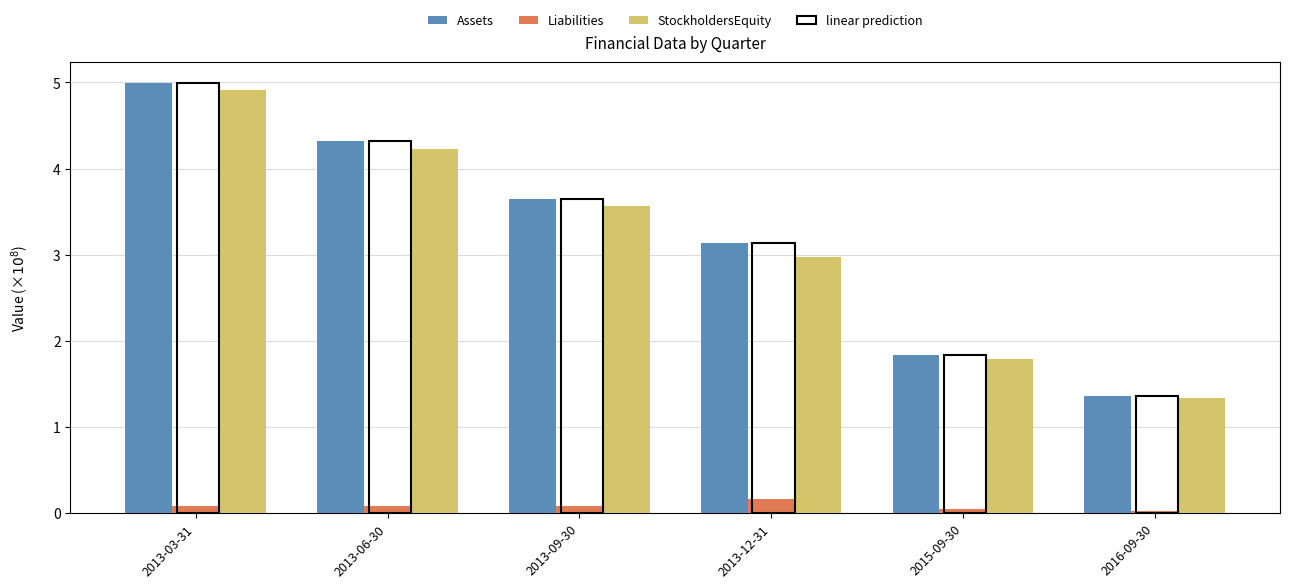

At which label does Liabilities reach its peak?

2013-12-31